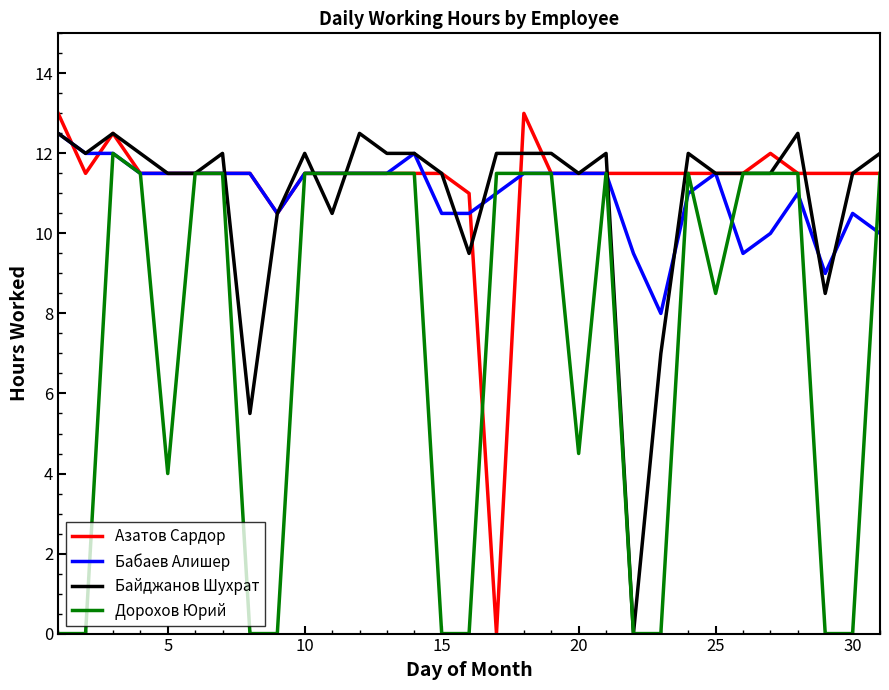

What is the minimum value for Бабаев Алишер?

8.0